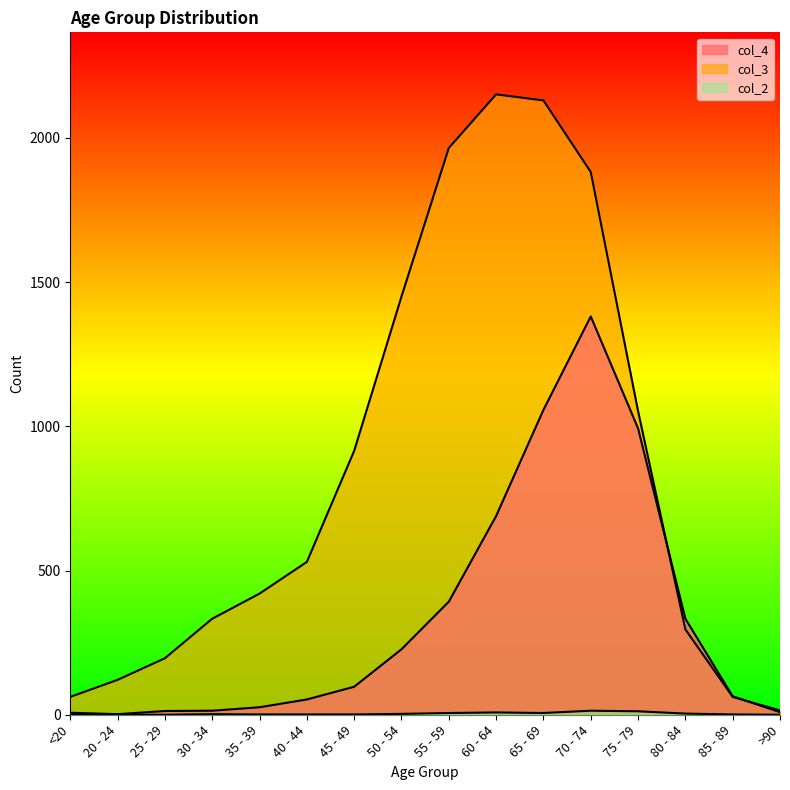

True or false: col_2 has a value of 2 at 45 - 49.

False